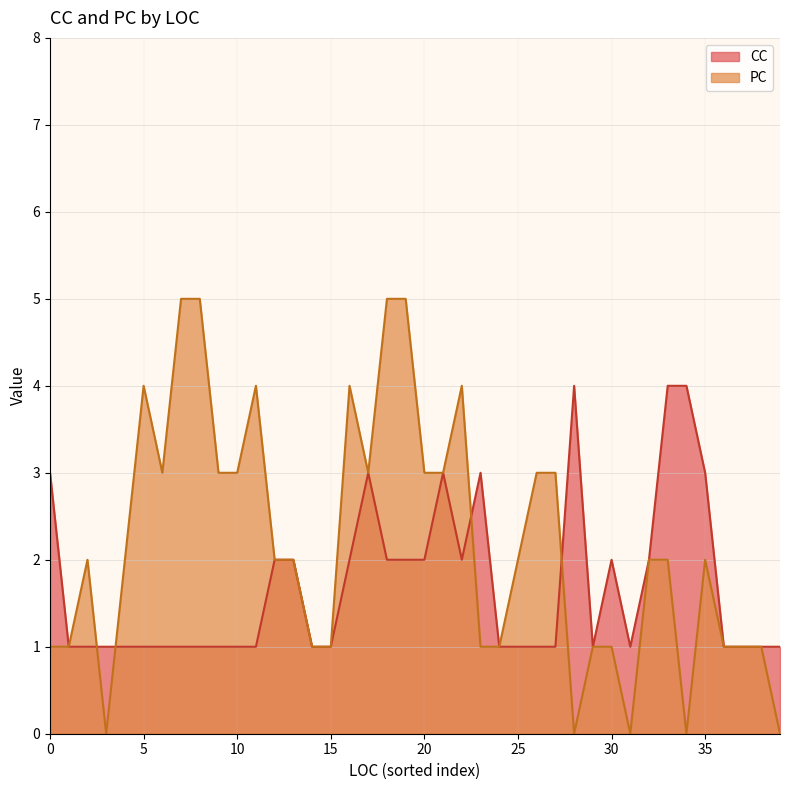

The value of PC at 4 is 2. True or false?

False